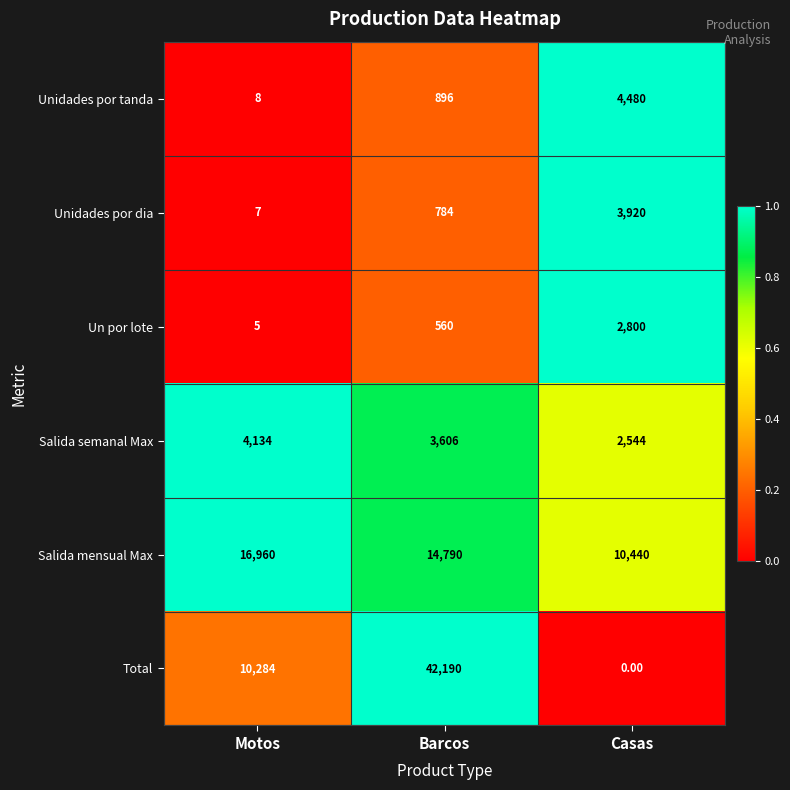

Which series changed the most between Barcos and Casas?

Total